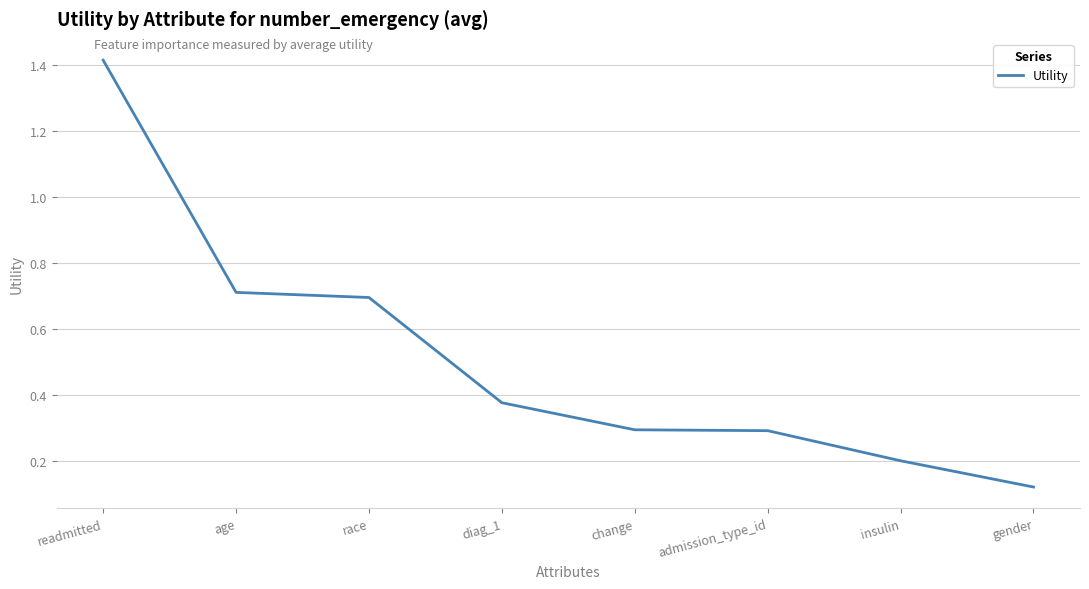

What is the average value?

0.5